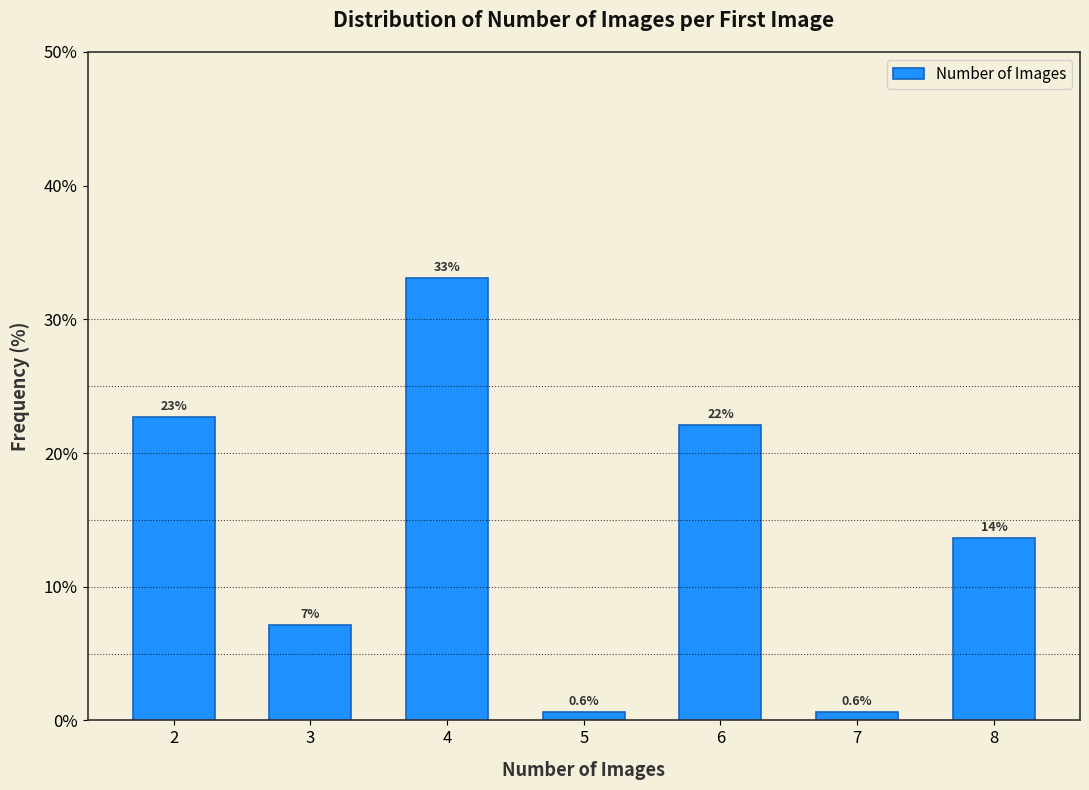

What is the value of the 7th bar from the left?

13.6